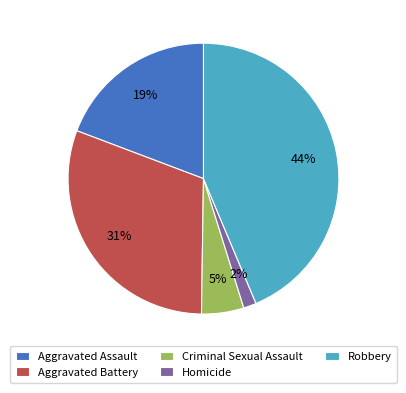

To the nearest percent, what is the difference between the largest and smallest slice percentages?

42%